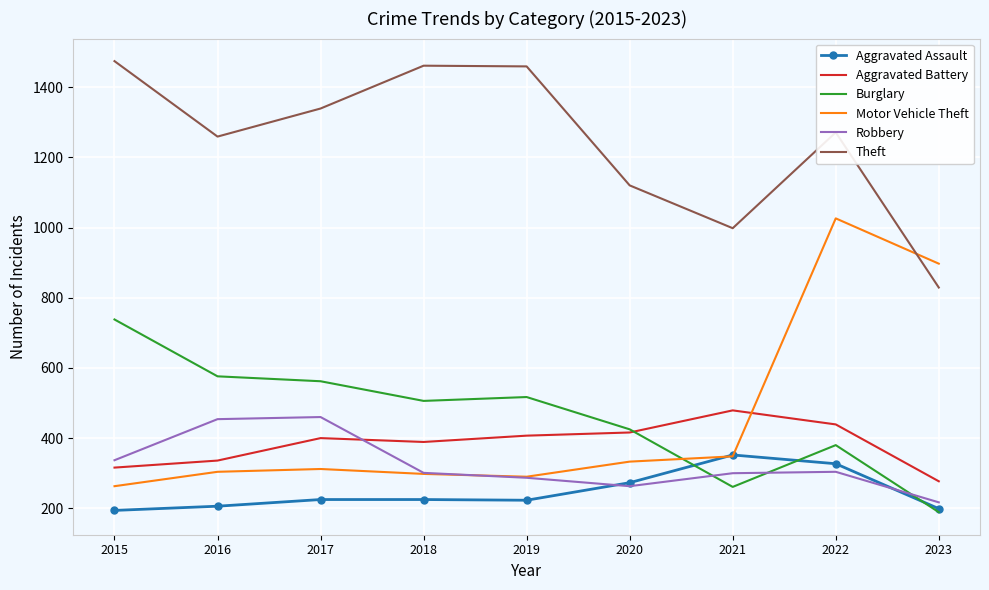

What is the difference between the highest and lowest values at 2019?

1236